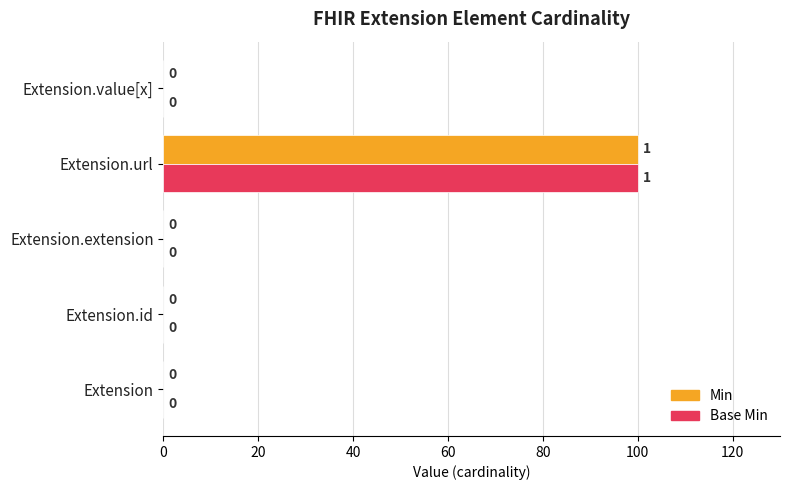

At which category is the sum across all series the highest?

Extension.url